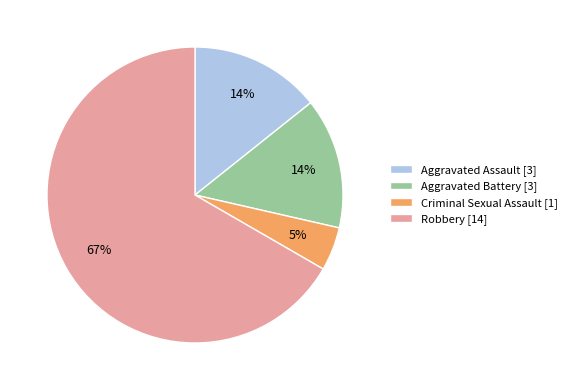

Between Criminal Sexual Assault [1] and Aggravated Assault [3], which is larger?

Aggravated Assault [3]